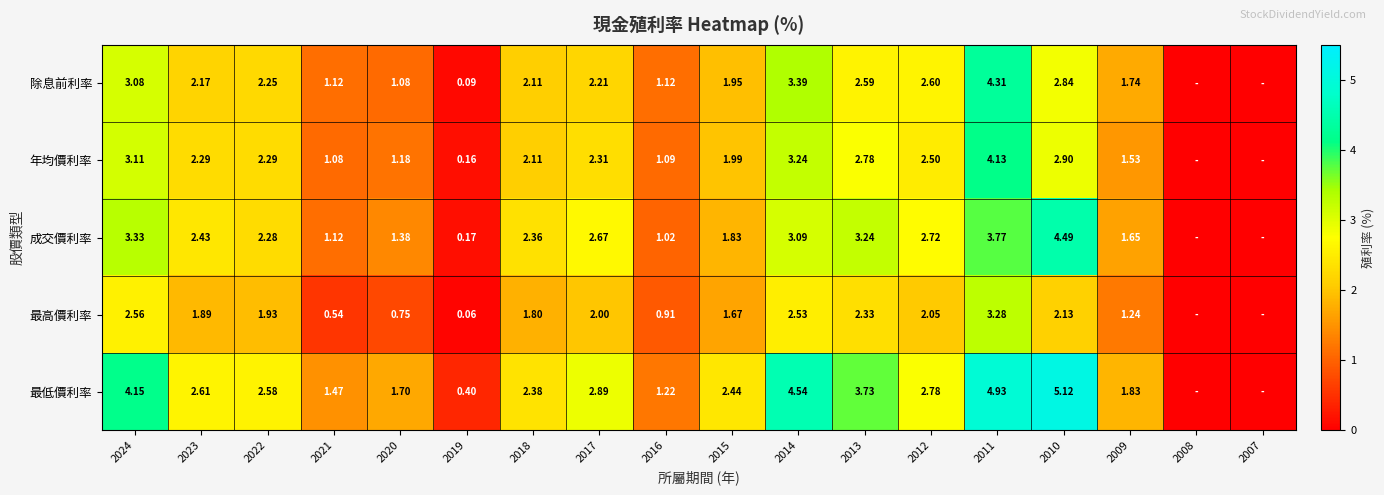

Rank the series at 2016 from lowest to highest value.

最高價利率, 成交價利率, 年均價利率, 除息前利率, 最低價利率